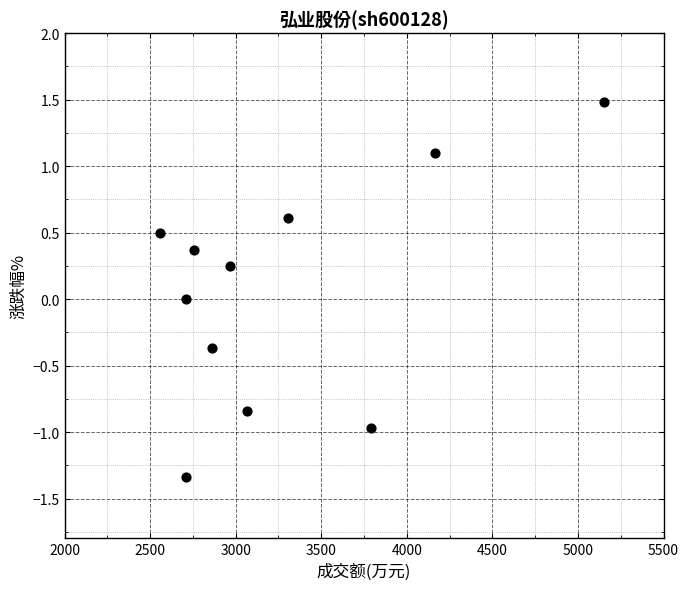

What is the range of X values (max minus min)?

2597.0